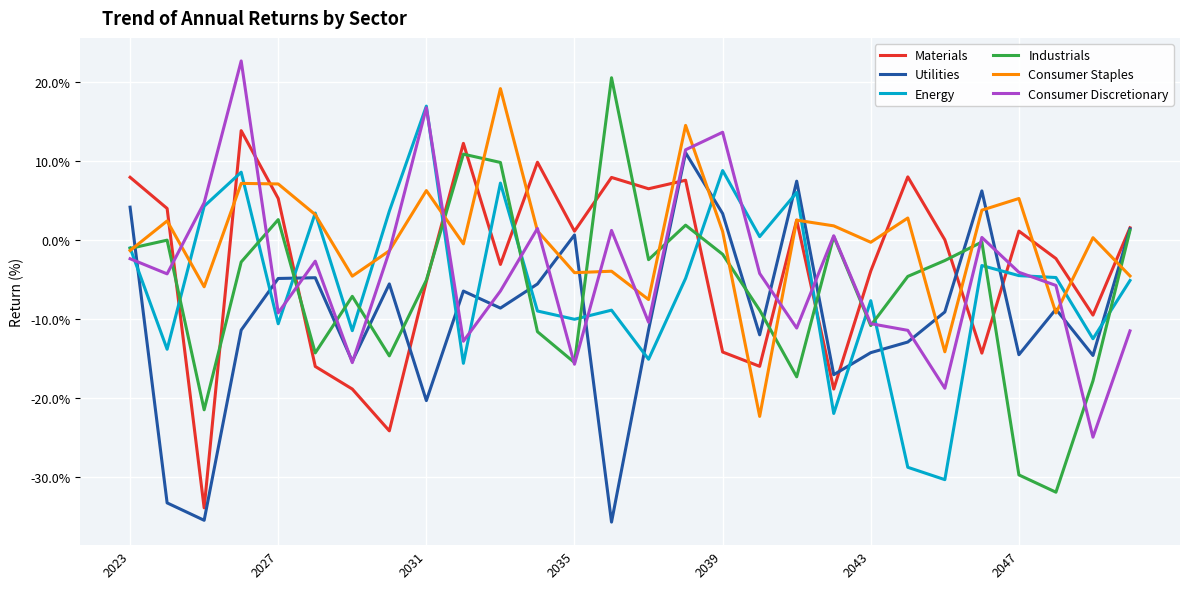

Count the number of categories in the chart.

28